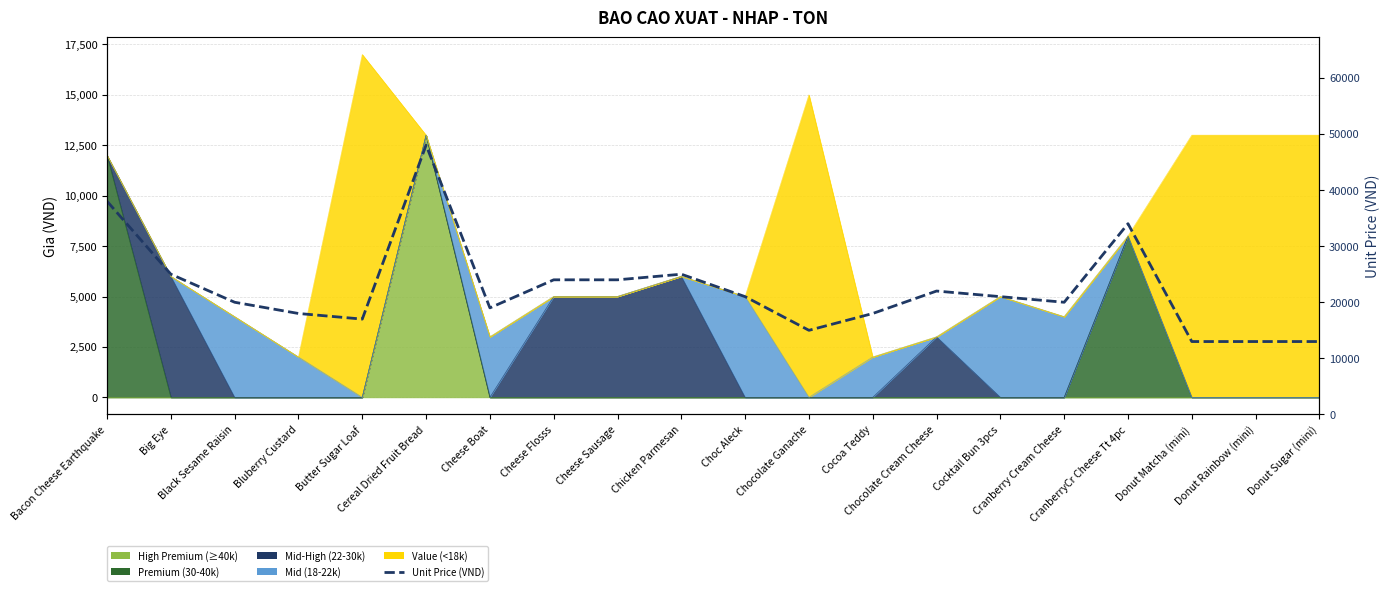

How many interior local valleys (lower than both neighbors) does the data have?

4